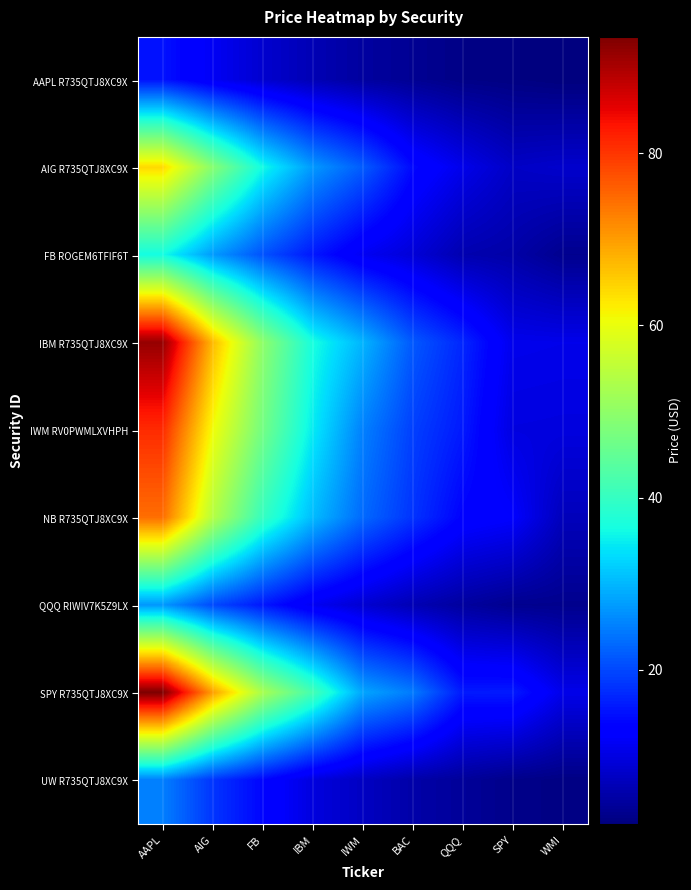

At BAC, list the series in order from smallest to largest.

AAPL R735QTJ8XC9X, UW R735QTJ8XC9X, QQQ RIWIV7K5Z9LX, FB ROGEM6TFIF6T, AIG R735QTJ8XC9X, NB R735QTJ8XC9X, IWM RV0PWMLXVHPH, IBM R735QTJ8XC9X, SPY R735QTJ8XC9X